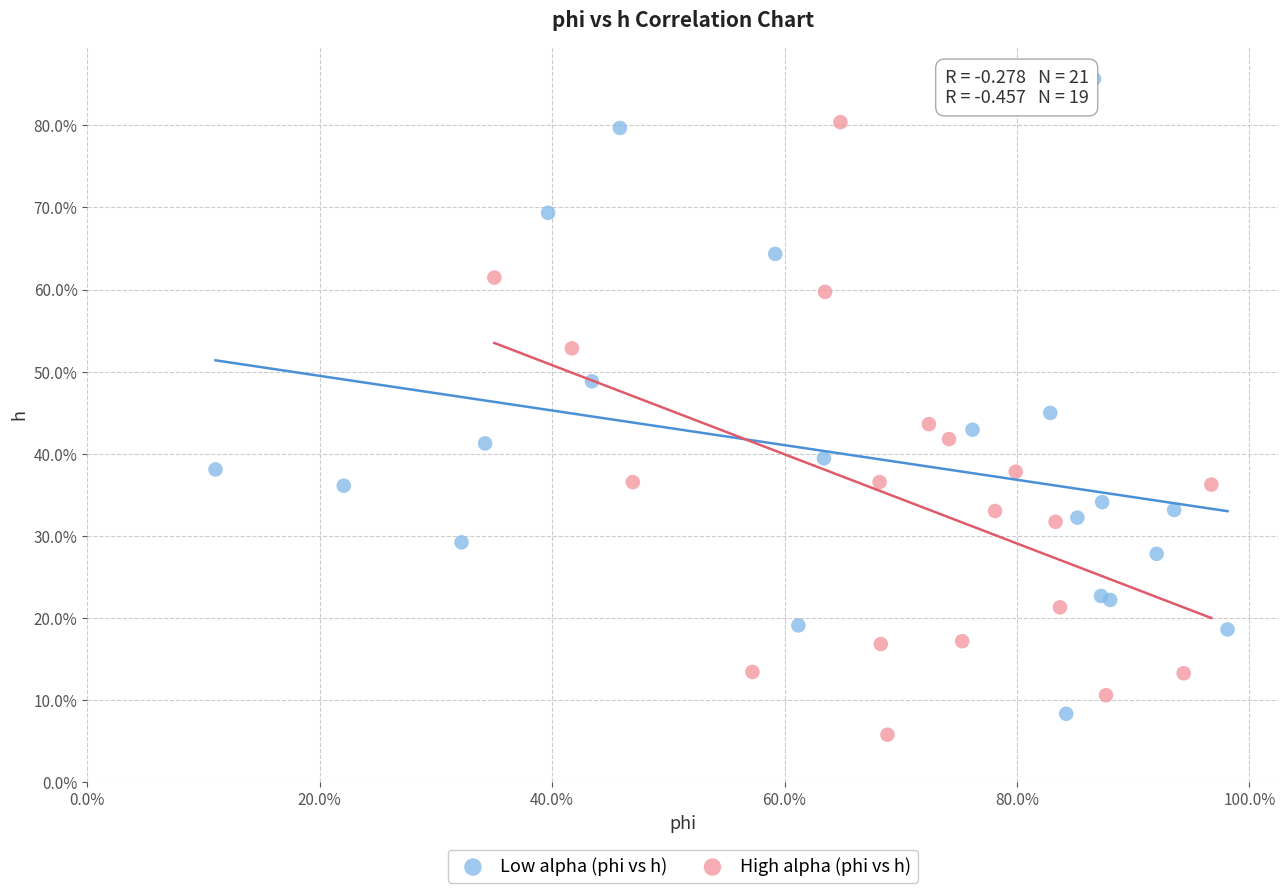

Which series reaches the minimum Y coordinate?

High alpha (phi vs h)